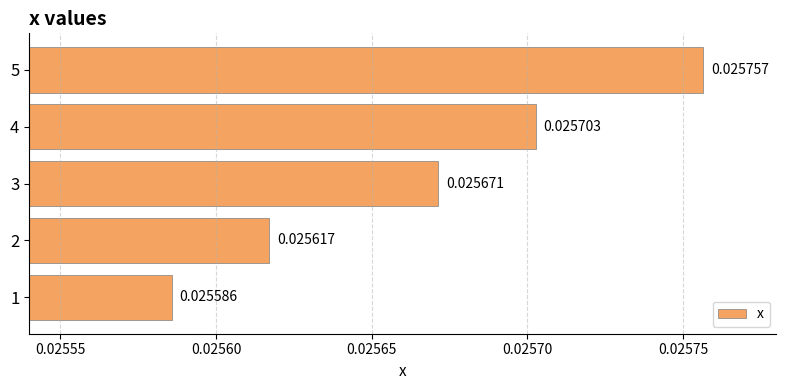

List the labels in order of value, smallest first.

1, 2, 3, 4, 5